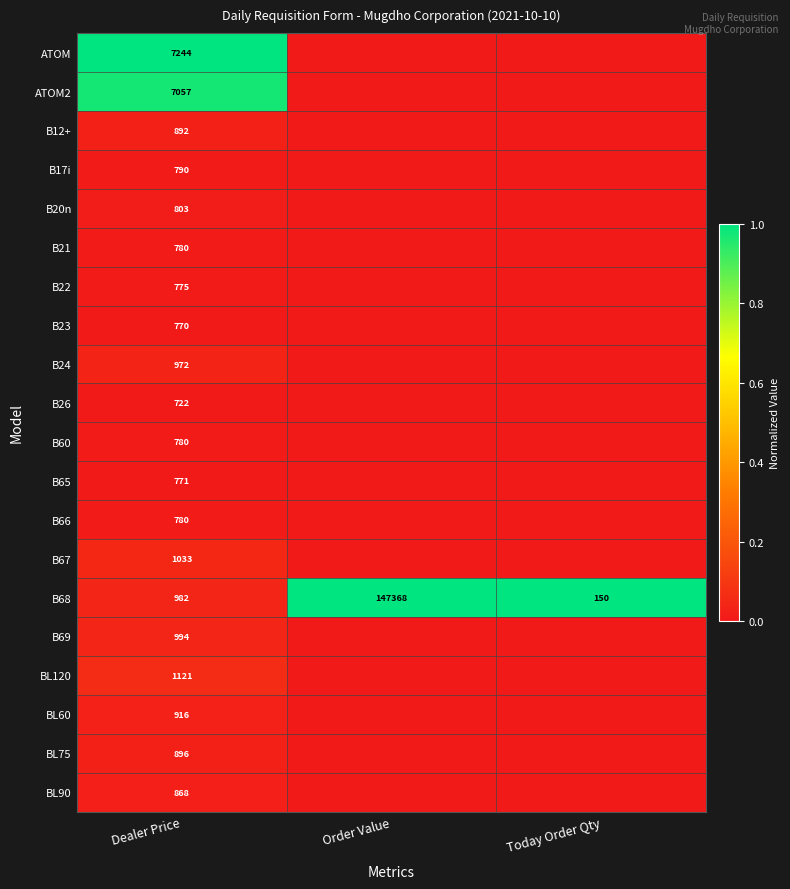

Count the number of data series in this chart.

20